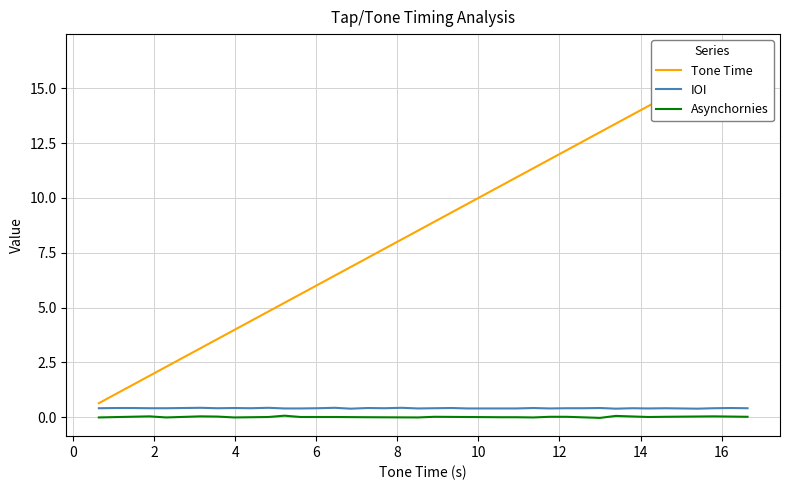

The chart shows a value of 2.3 at 8. True or false?

False